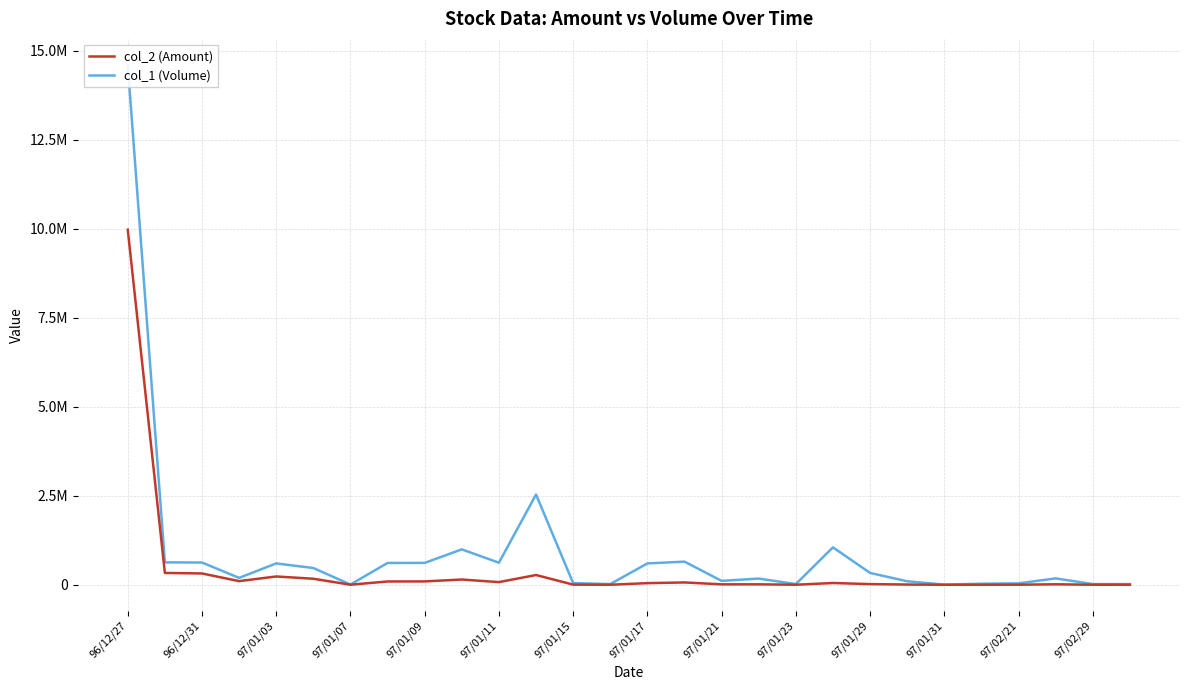

Count the number of data series in this chart.

2